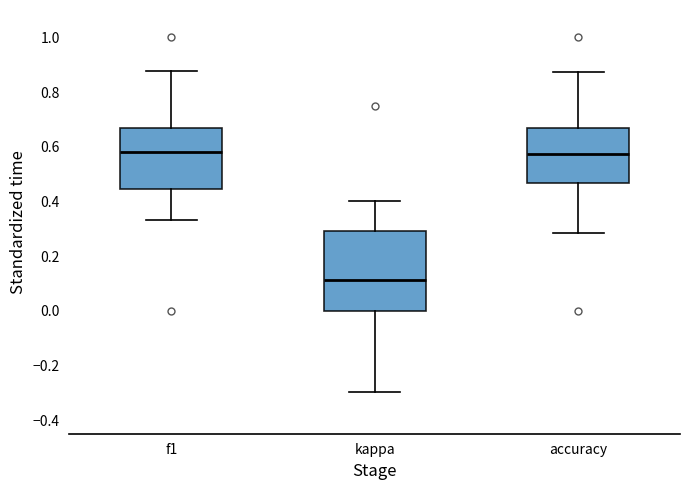

Comparing the boxes themselves (not the whiskers), which one is the tallest?

kappa